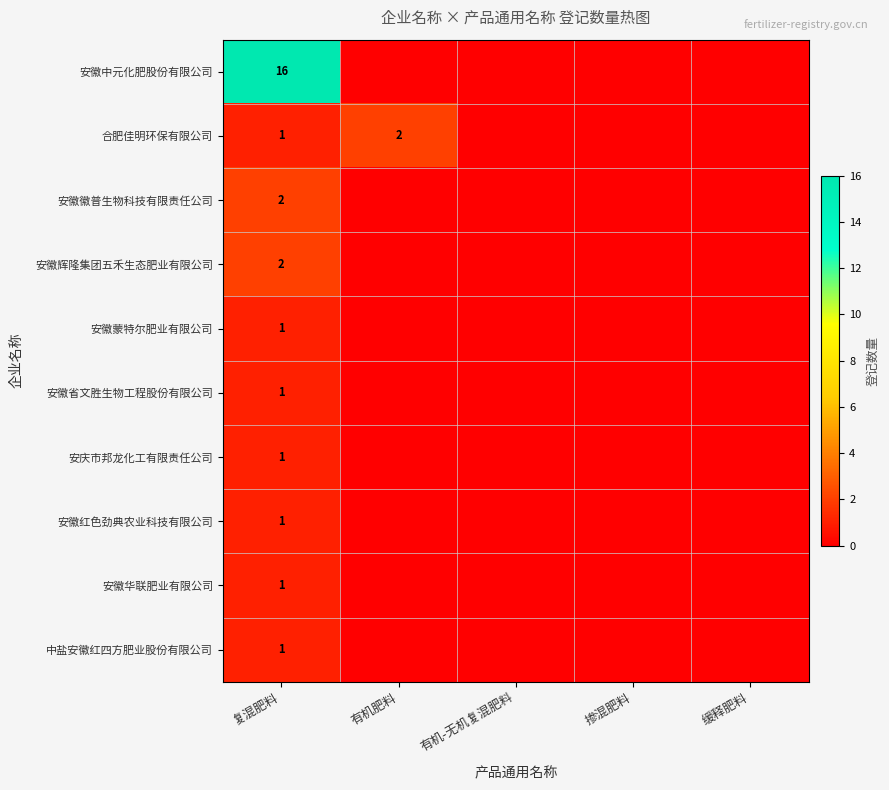

The 安庆市邦龙化工有限责任公司 series shows 2 at 复混肥料. True or false?

False